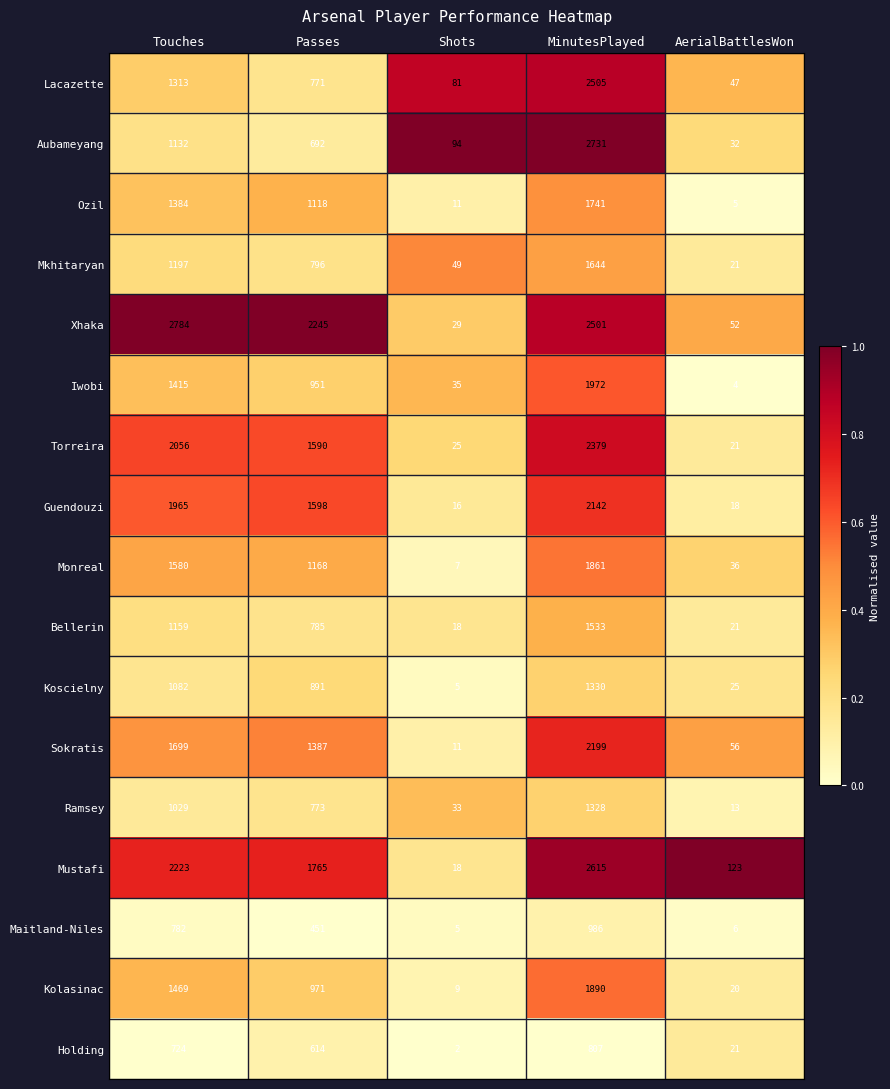

Where is Koscielny nearest to the value 667?

Passes